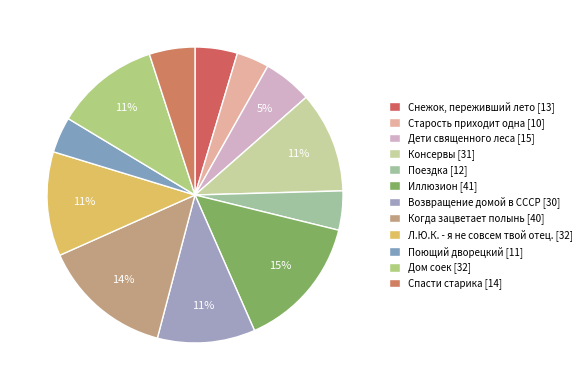

Rank the categories by value from highest to lowest.

Иллюзион, Когда зацветает полынь, Л.Ю.К. - я не совсем твой отец., Дом соек, Консервы, Возвращение домой в СССР, Дети священного леса, Спасти старика, Снежок, переживший лето, Поездка, Поющий дворецкий, Старость приходит одна